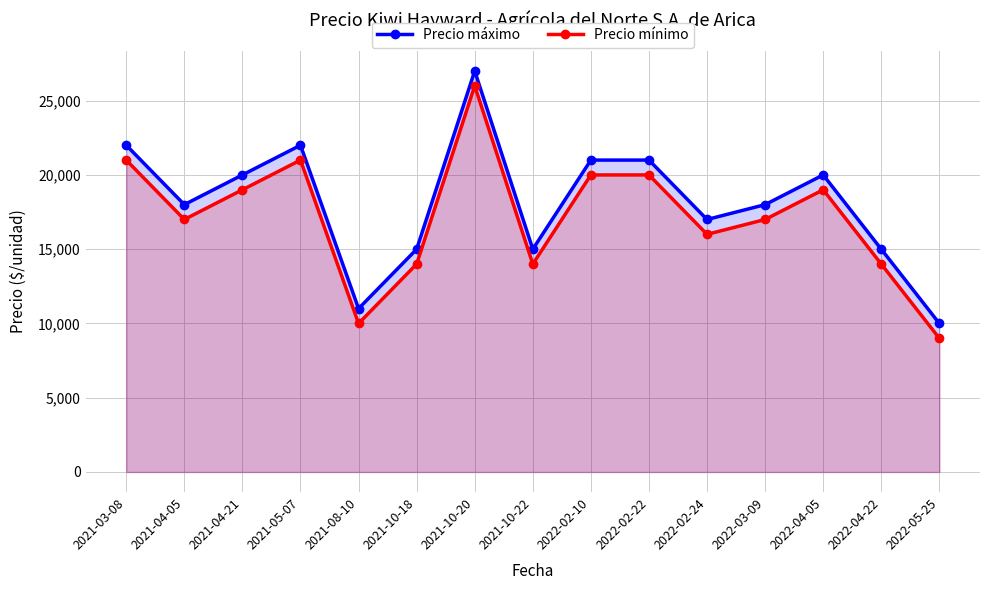

Rank the categories by Precio máximo value from highest to lowest.

2021-10-20, 2021-03-08, 2021-05-07, 2022-02-10, 2022-02-22, 2021-04-21, 2022-04-05, 2021-04-05, 2022-03-09, 2022-02-24, 2021-10-18, 2021-10-22, 2022-04-22, 2021-08-10, 2022-05-25